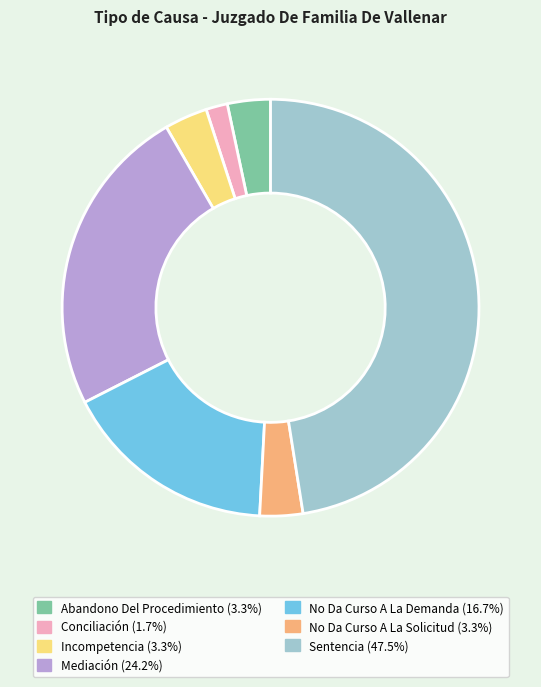

Between Conciliación and Abandono Del Procedimiento, which is larger?

Abandono Del Procedimiento